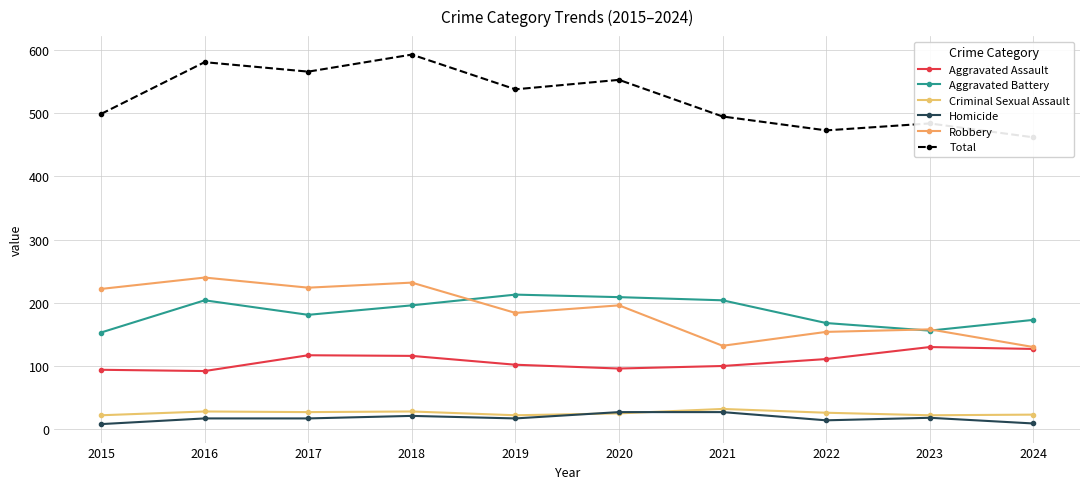

Is this an area chart (filled region under the line)?

No